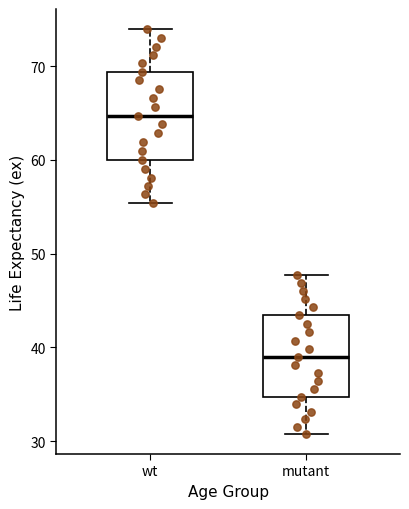

Reading left to right, read every box against the y-axis: the position of its median line, the range the box covers, and the ends of its whiskers. The values are not printed on the chart, so give them approximately, as read against the axis.

wt: median 65, box 60 to 69, whiskers 55 to 74
mutant: median 39, box 35 to 43, whiskers 31 to 48